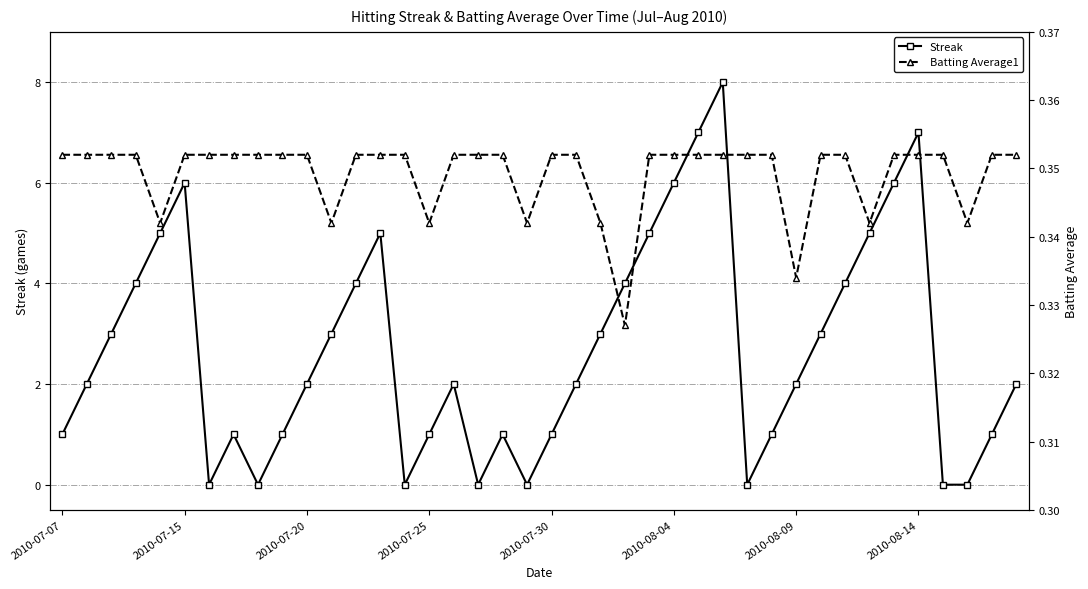

What value does the Streak series have at 23?

4.0